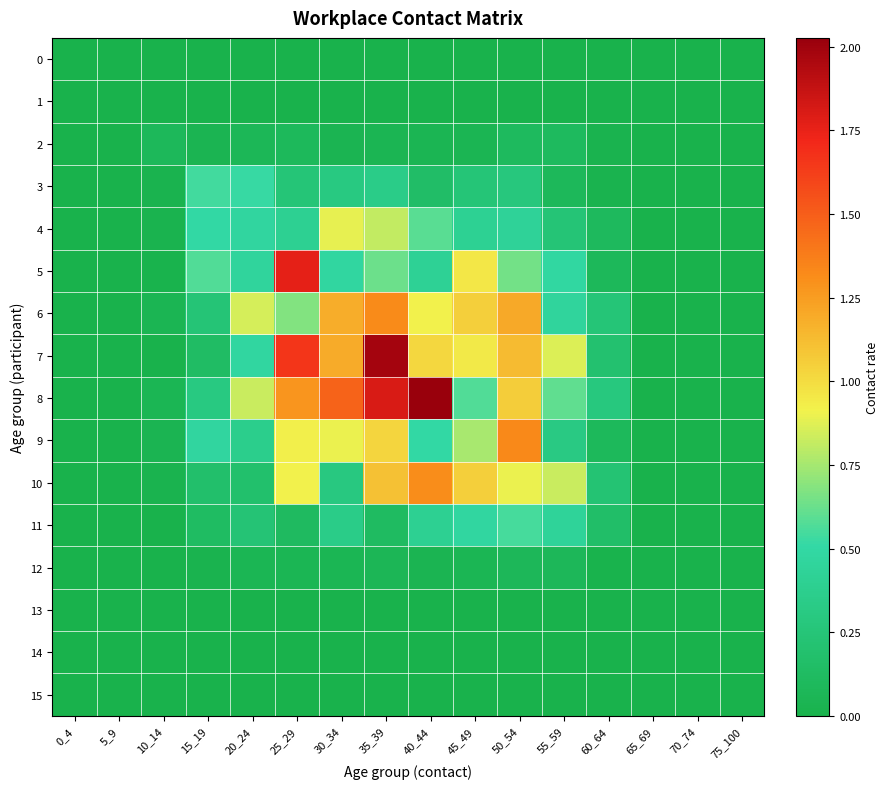

At 45_49, list the series in order from largest to smallest.

6, 10, 5, 7, 9, 8, 11, 4, 3, 12, 2, 0, 1, 13, 14, 15